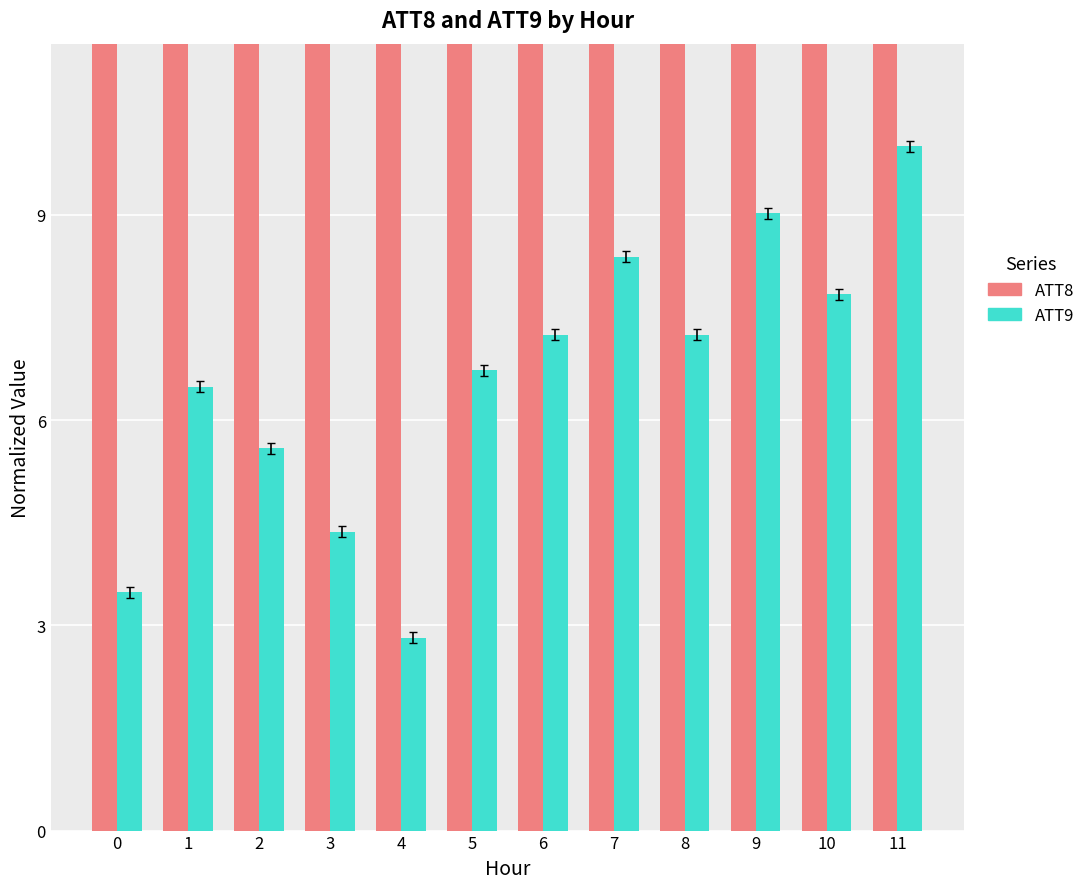

What is the average value of the ATT9 (scaled) series?

6.6